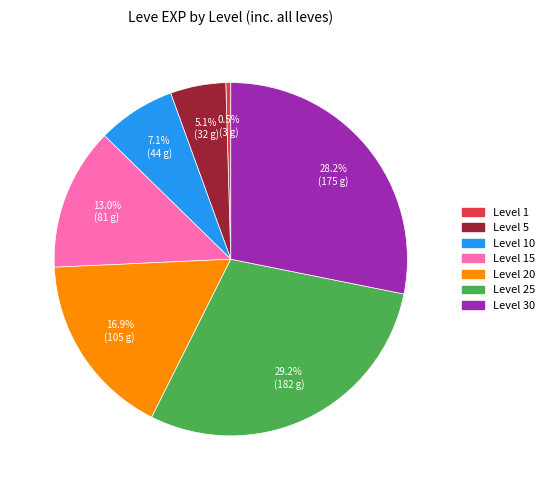

Is there a majority slice in this chart?

No